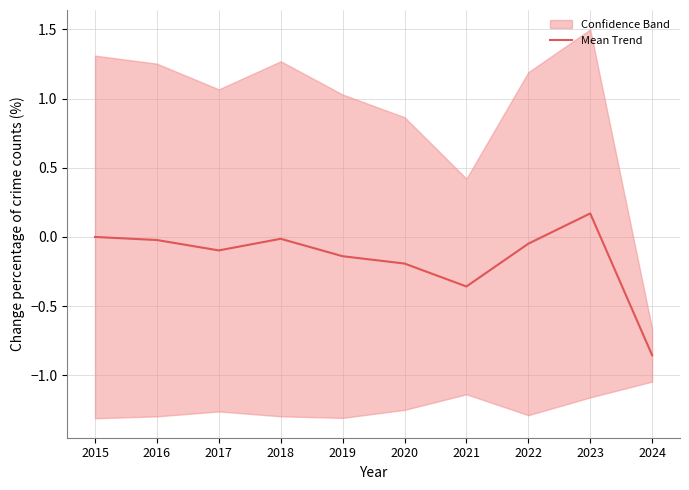

How many lines are shown in the chart?

1